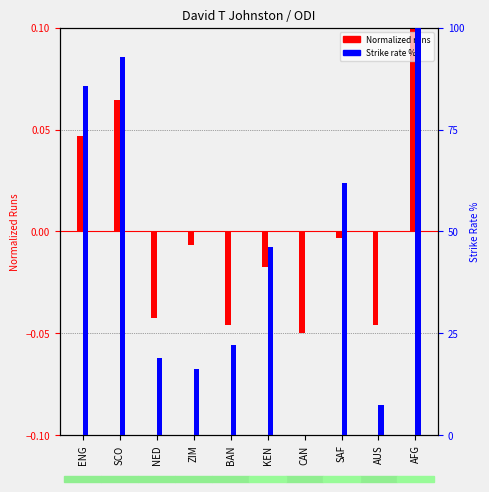

At how many categories does at least one series exceed 10?

8